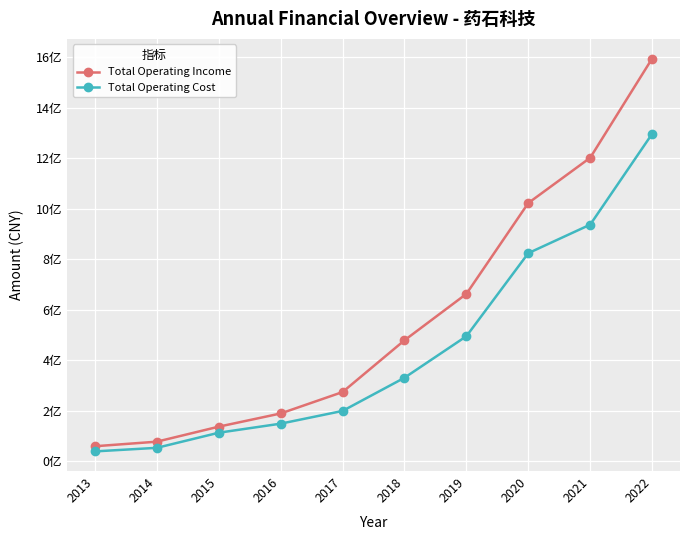

Which category has the lowest value in the Total Operating Cost series?

2013